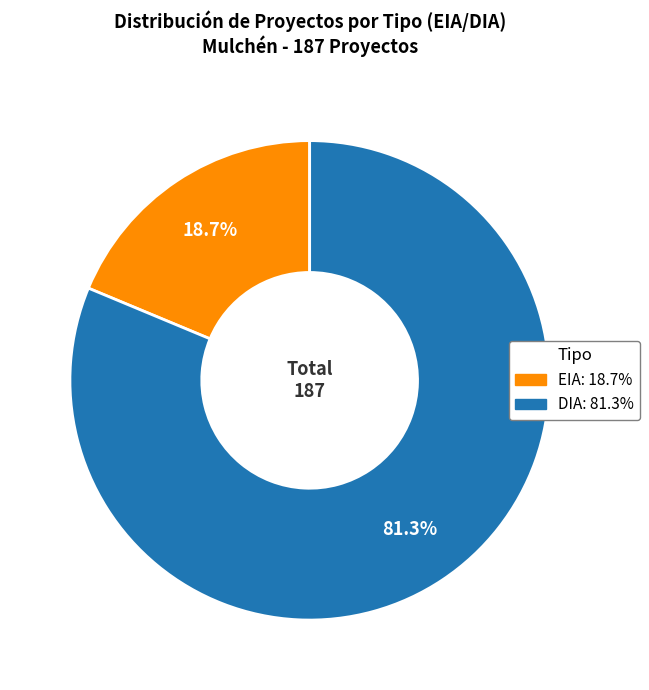

How many segments does this pie chart have?

2